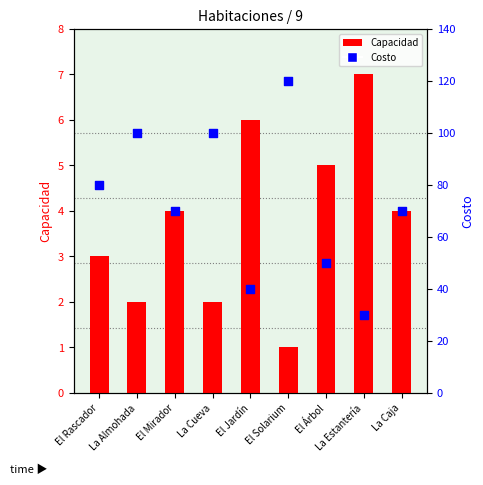

Which series contains the lowest Y value?

Capacidad